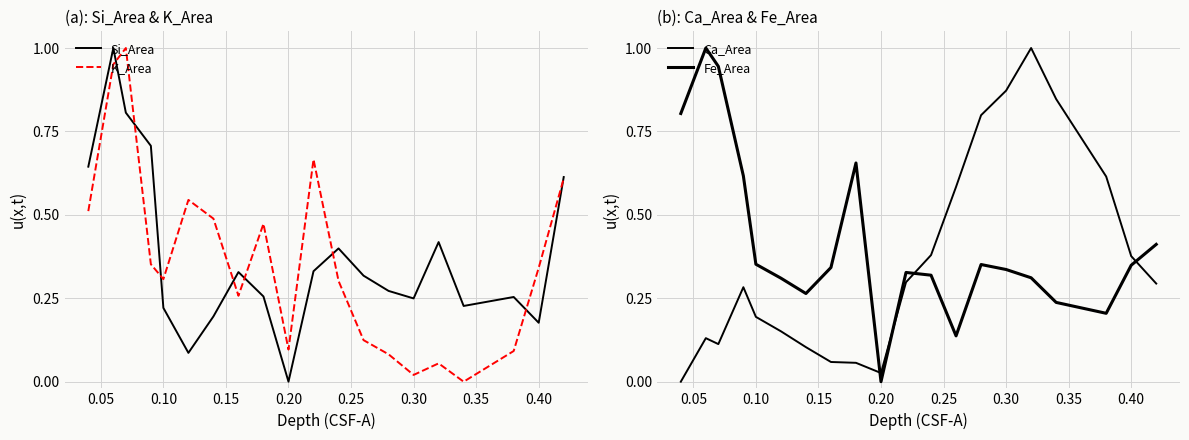

Which series has the largest total across all categories?

Fe_Area